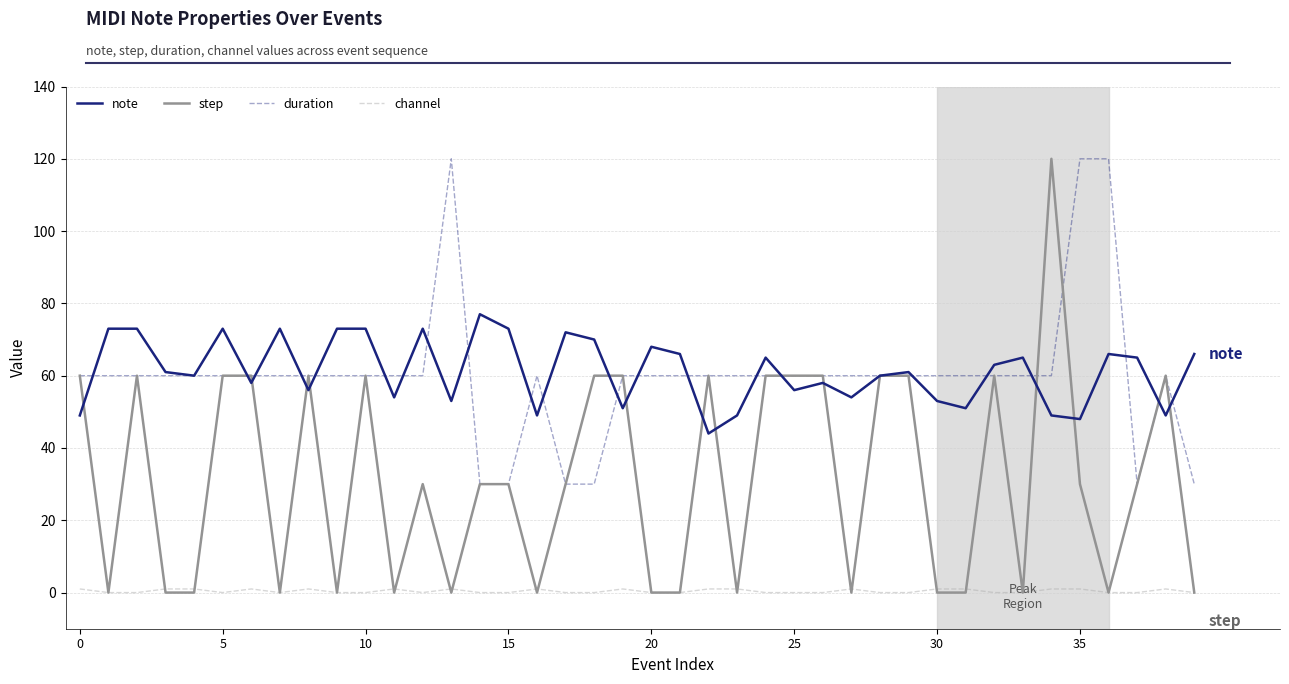

True or false: step and duration intersect in this chart.

True